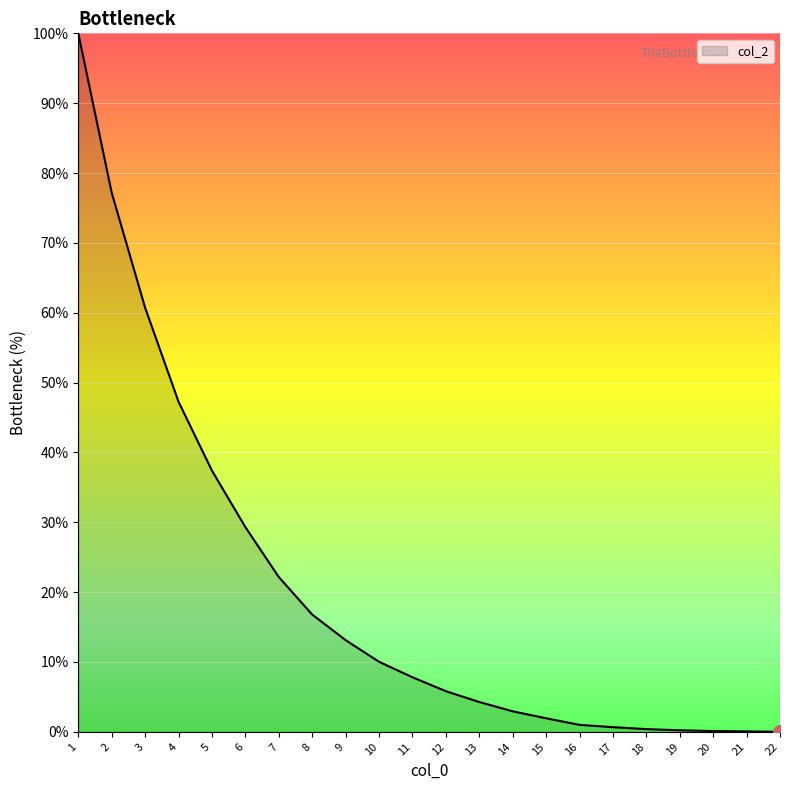

What is the maximum value shown in the chart?

100.0